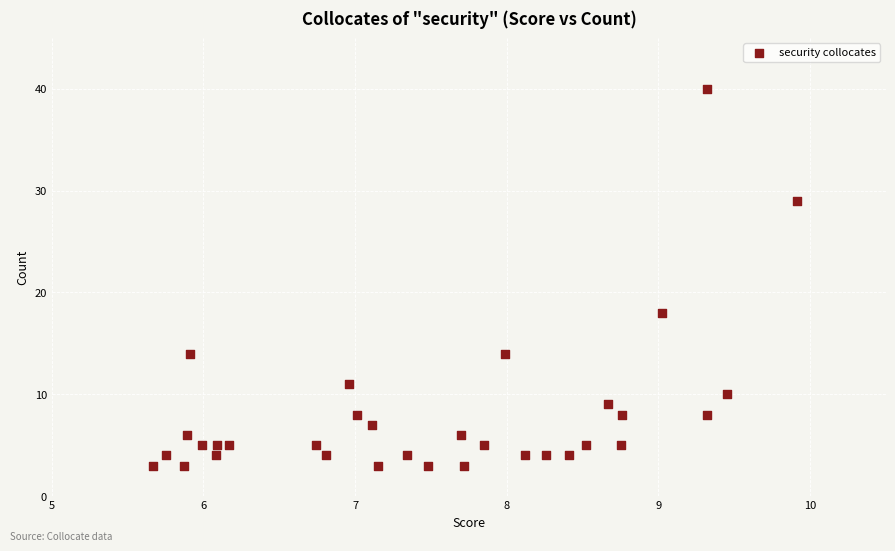

What is the range of Y values (max minus min)?

37